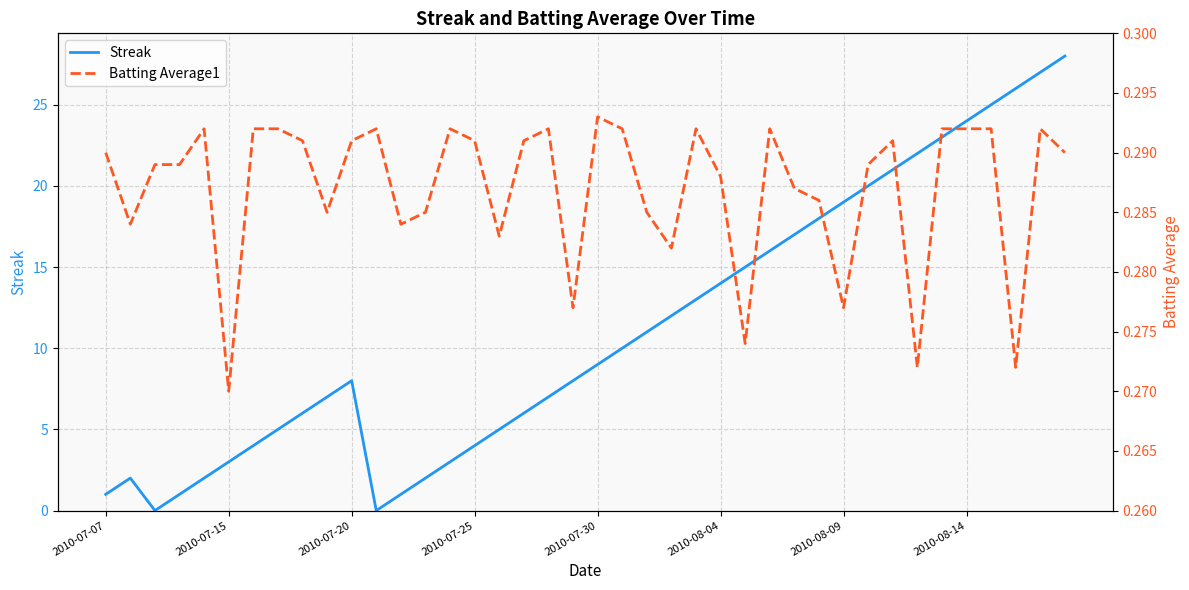

True or false: Streak has a value of 12 at 2010-07-20.

False